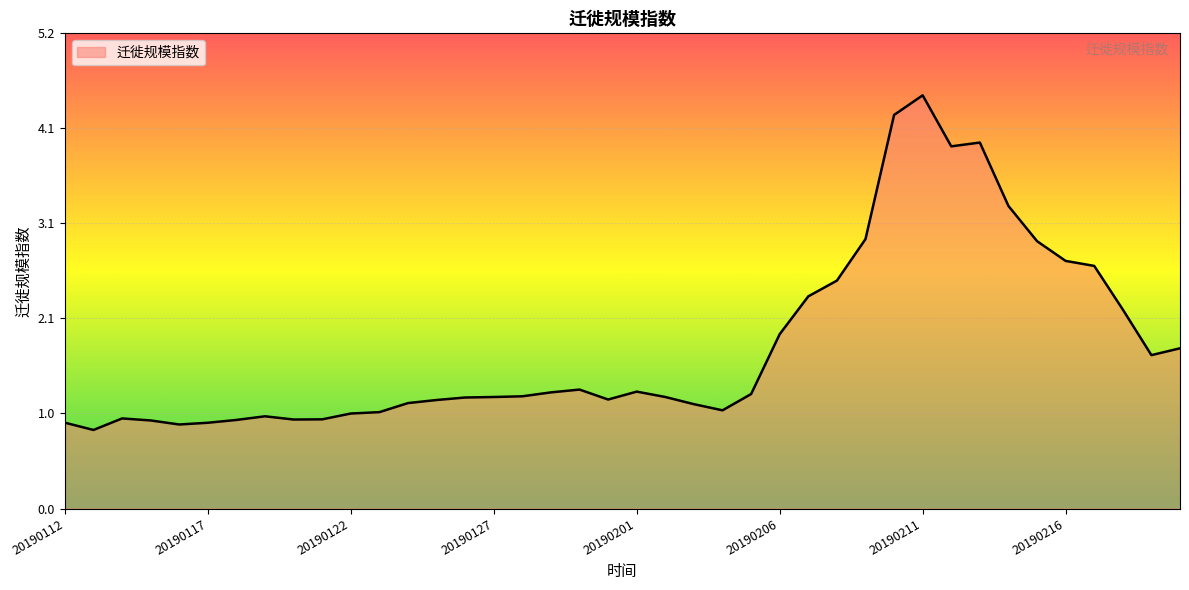

What is the maximum value shown in the chart?

4.5